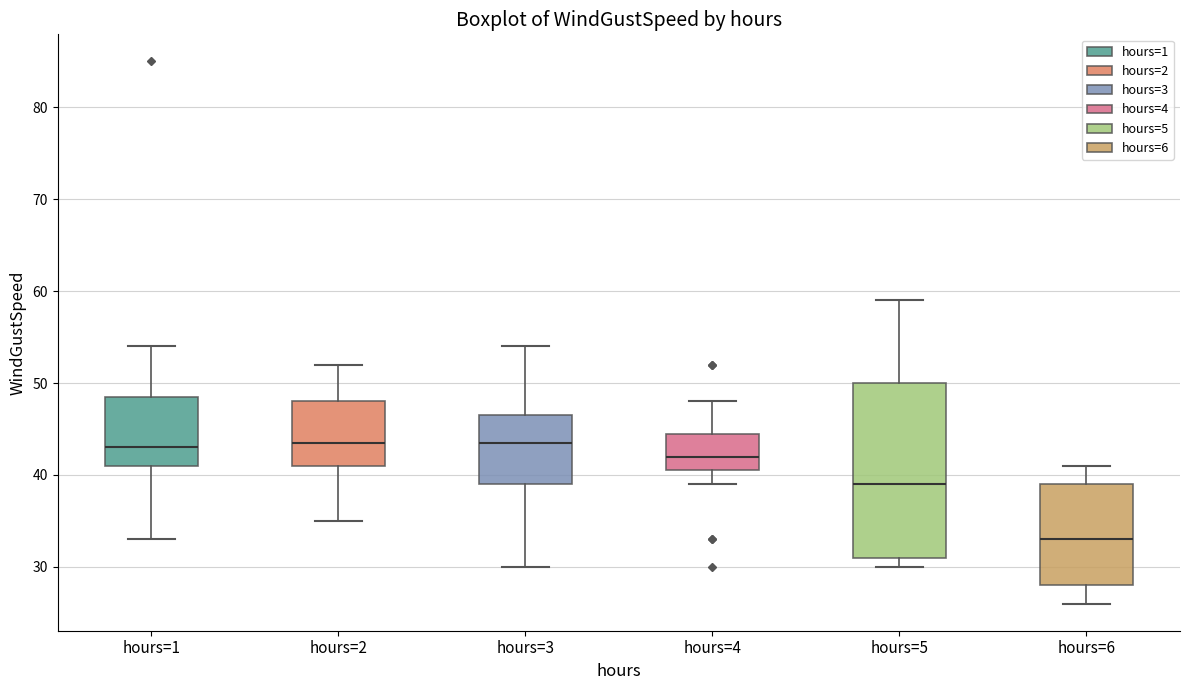

Where does the upper whisker of the box for hours=2 end on the y-axis? The values are not printed on the chart, so give them approximately, as read against the axis.

52